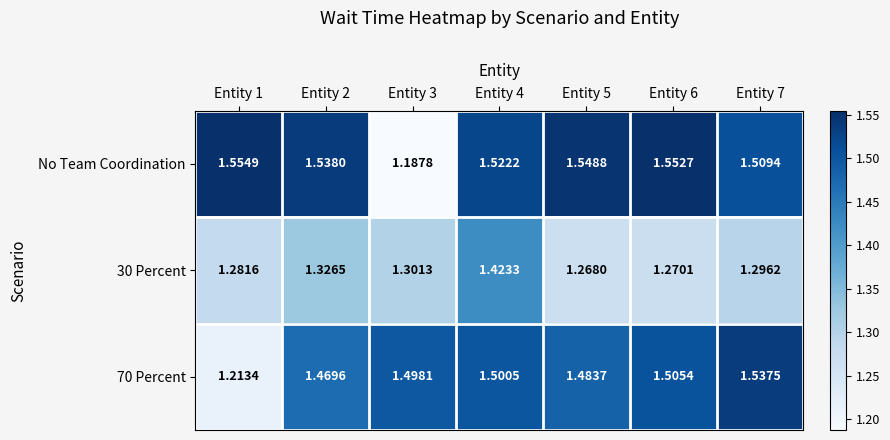

Is the value of 70 Percent at Entity 3 greater than the value of No Team Coordination at Entity 6?

No